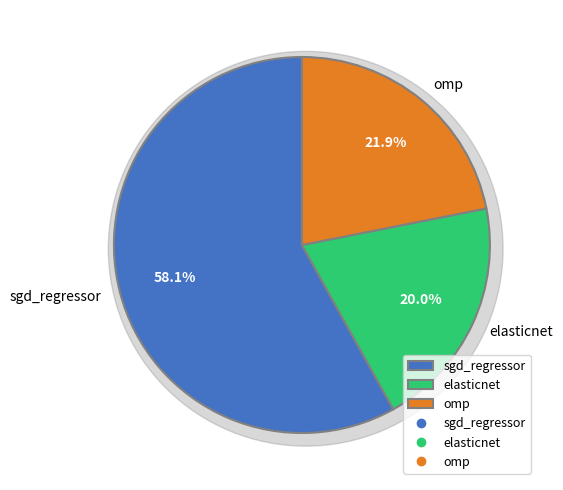

Which category has the smallest portion of the pie?

elasticnet